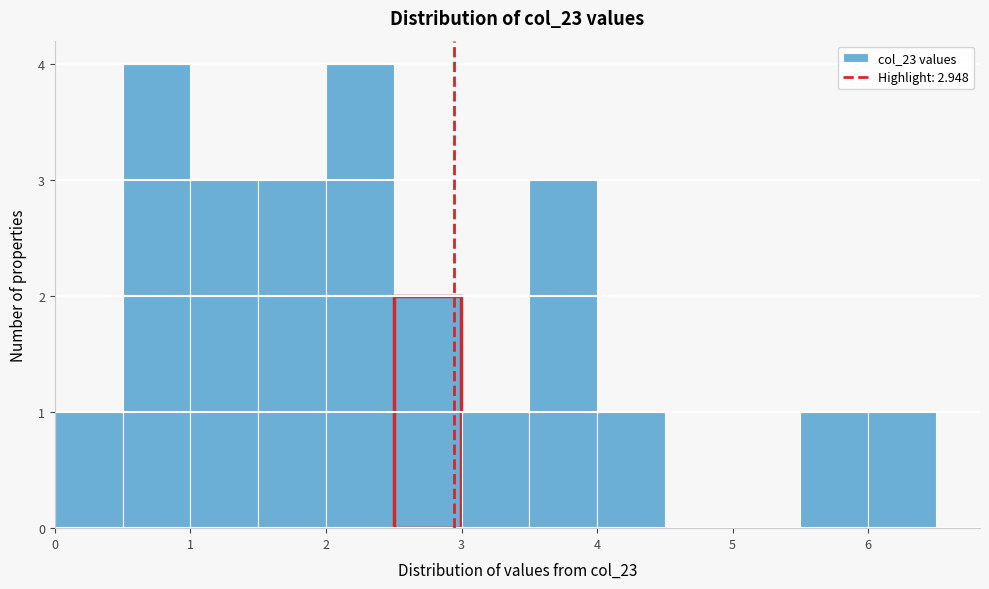

What is the height of the bar covering 3.0 to 3.5 on the x-axis? The values are not printed on the chart, so give them approximately, as read against the axis.

1